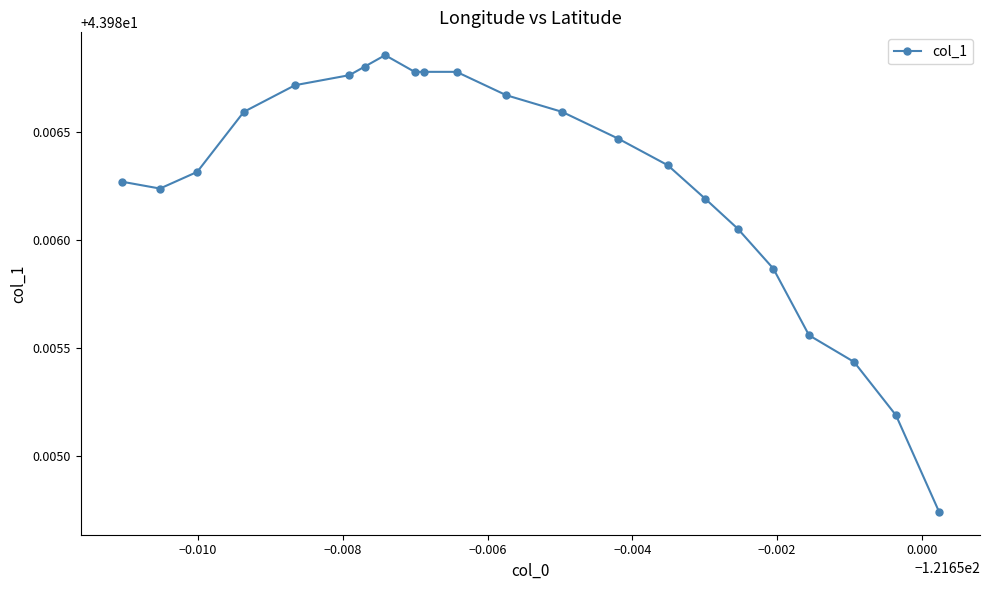

True or false: the data has more than 0 interior local peaks.

True